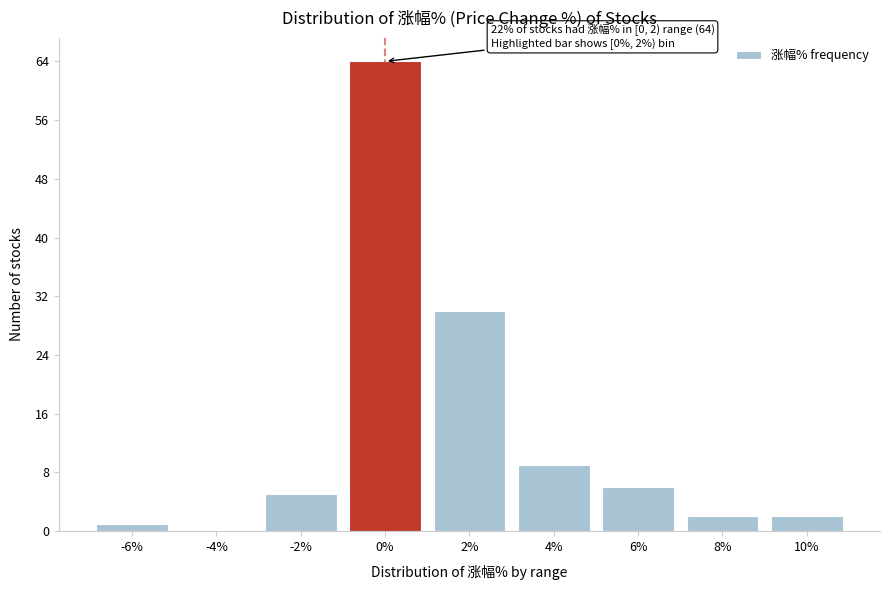

Reading left to right, transcribe all the data shown in this chart.

-6%=1	-4%=0	-2%=5	0%=64	2%=30	4%=9	6%=6	8%=2	10%=2